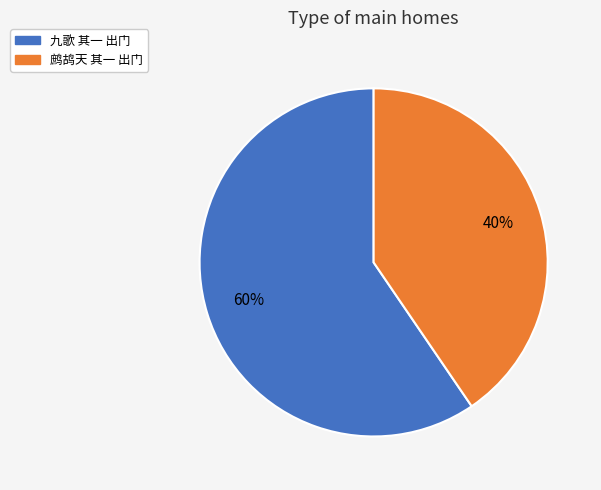

Combined, do 鹧鸪天 其一 出门 and 九歌 其一 出门 account for over 50%?

Yes